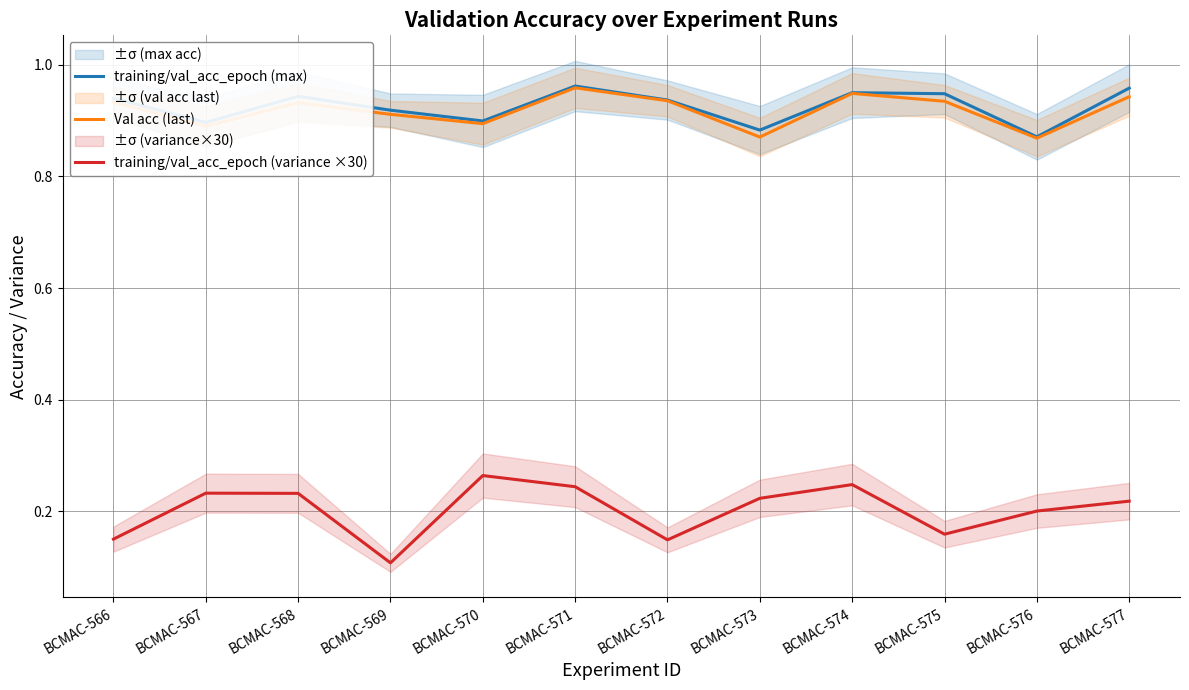

At which category is the sum across all series the highest?

BCMAC-571